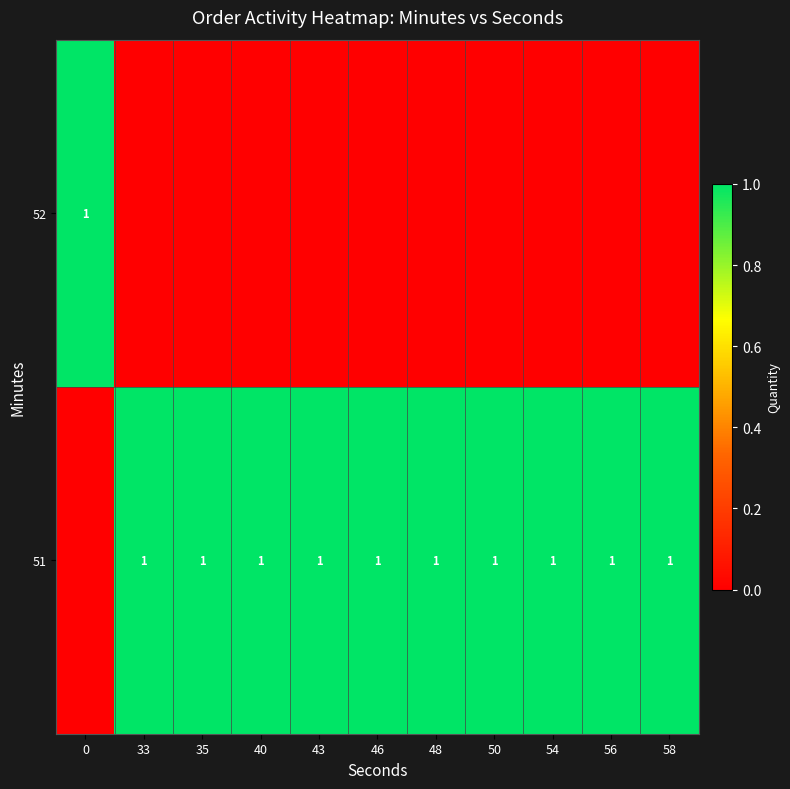

Rank the series by their maximum value, from lowest to highest.

row_0, row_1